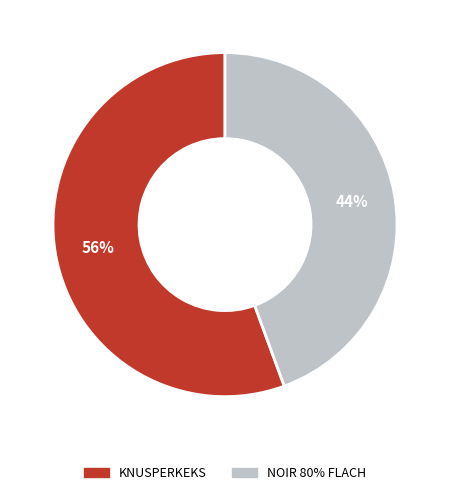

Rank the categories by value from lowest to highest.

NOIR 80% FLACH, KNUSPERKEKS